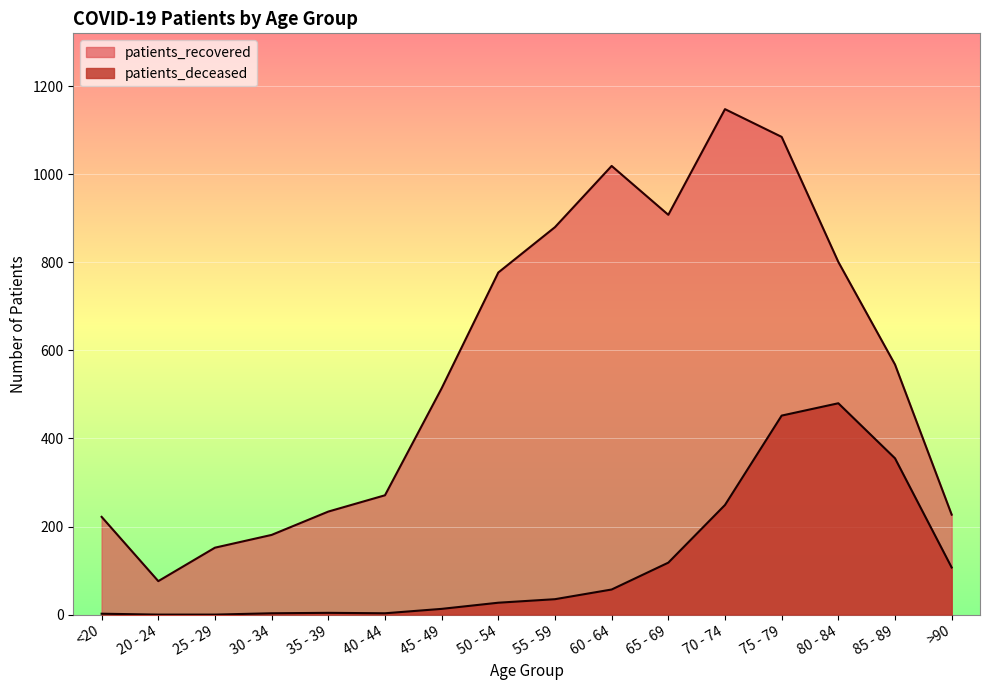

What is the value of the patients_recovered point at the 13th from the left?

1085